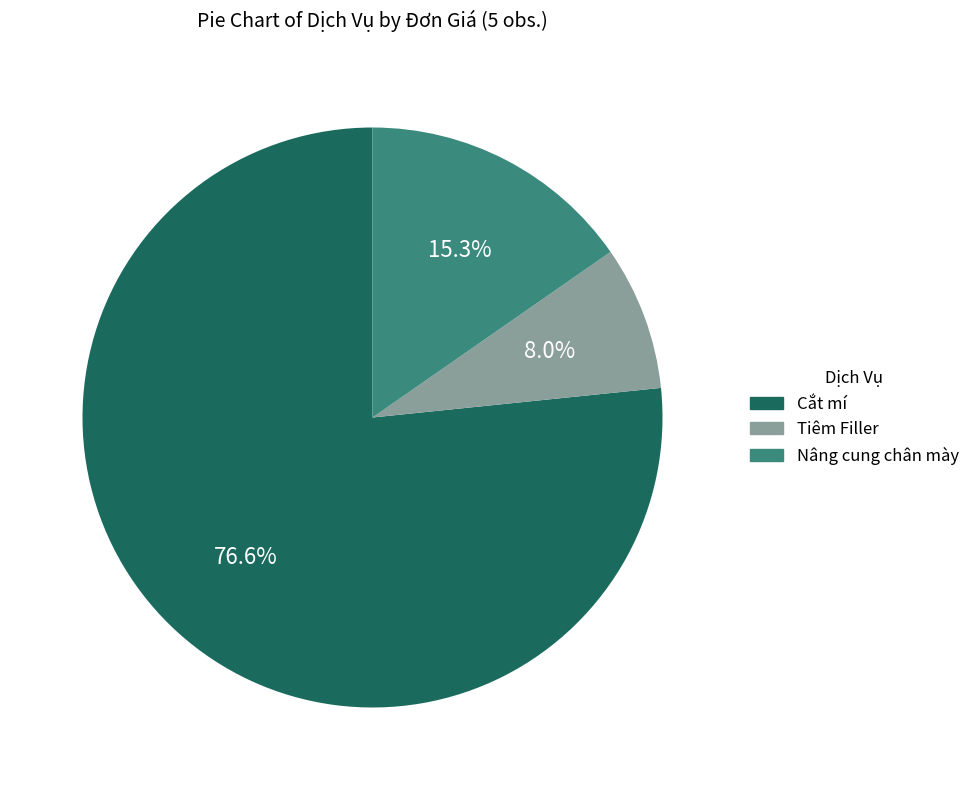

Is there any slice that represents more than half of the pie?

Yes